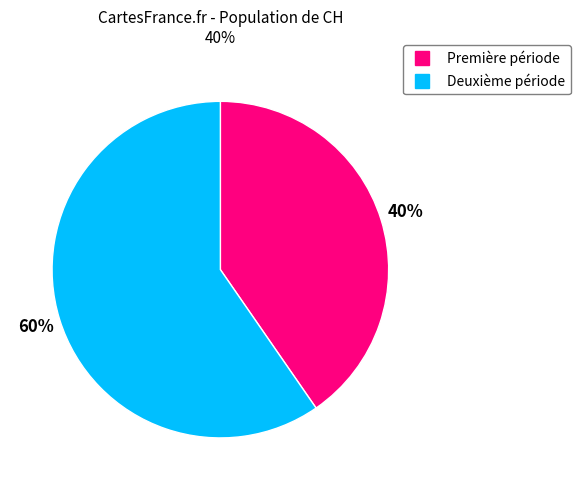

Count the number of slices in the pie.

2